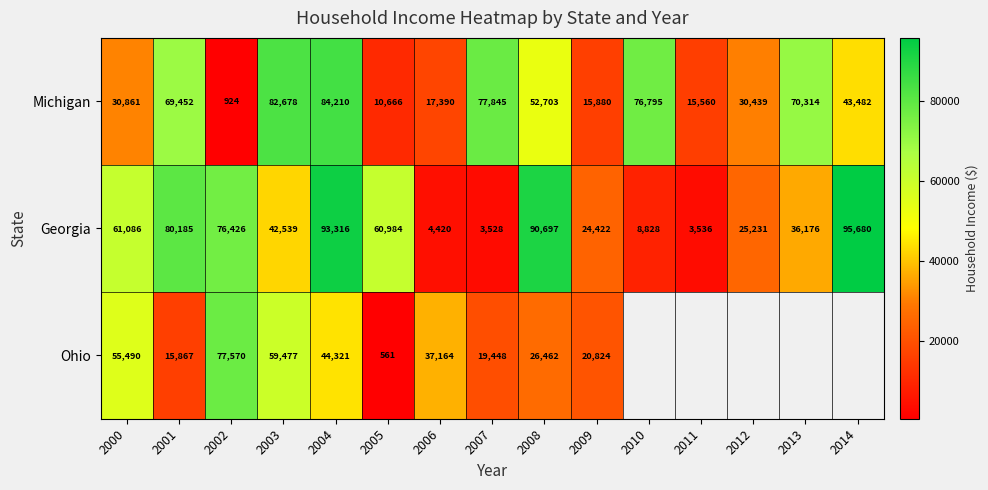

True or false: Georgia has a value of 3536 at 2011.

True